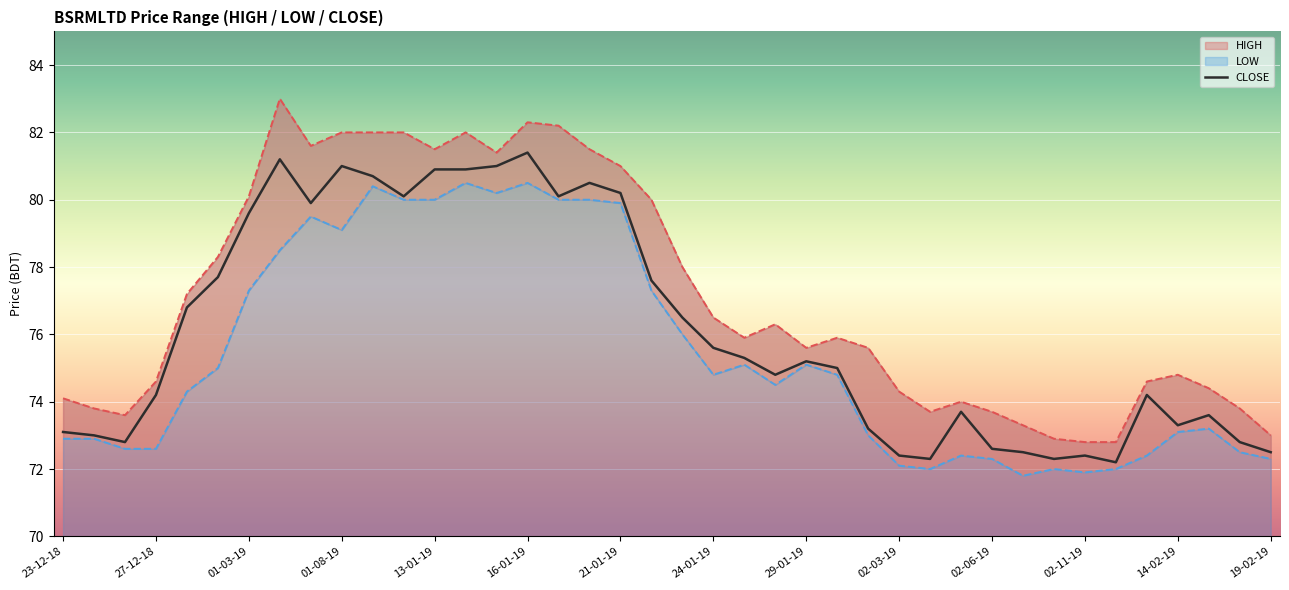

How many interior local valleys (lower than both neighbors) does the data have?

9